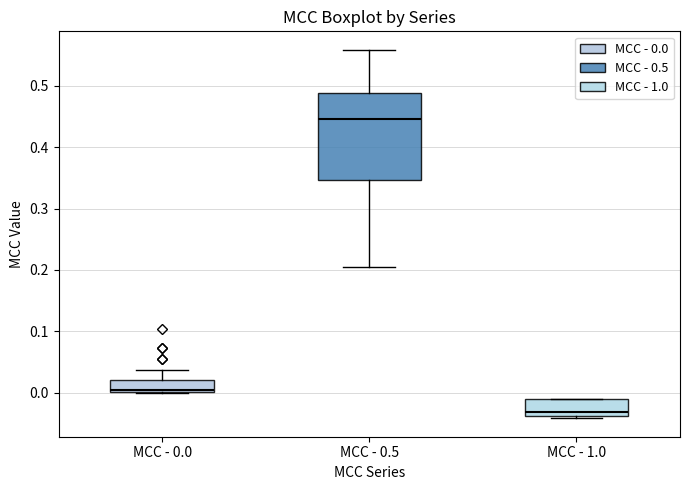

Where is the upper edge of the box for MCC - 0.0 on the y-axis? The values are not printed on the chart, so give them approximately, as read against the axis.

0.02